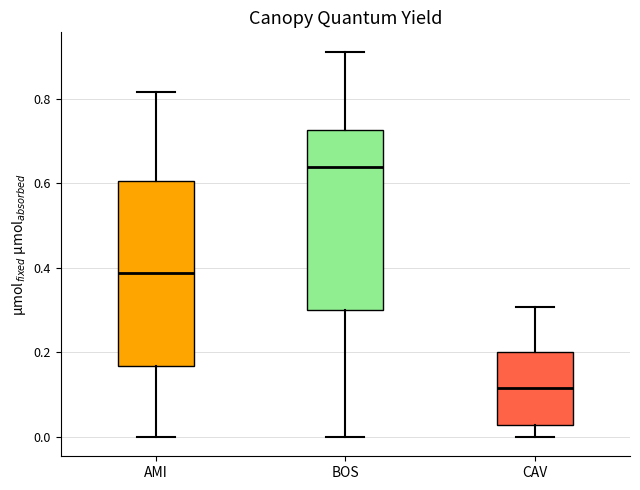

Where does the median line of the box for CAV sit on the y-axis? The values are not printed on the chart, so give them approximately, as read against the axis.

0.12